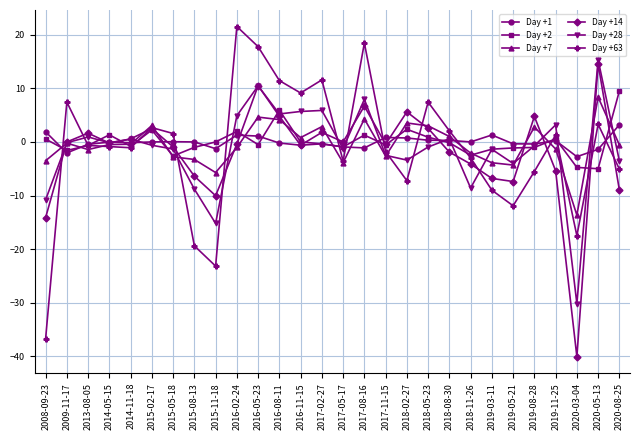

True or false: Day +1 and Day +63 intersect in this chart.

True